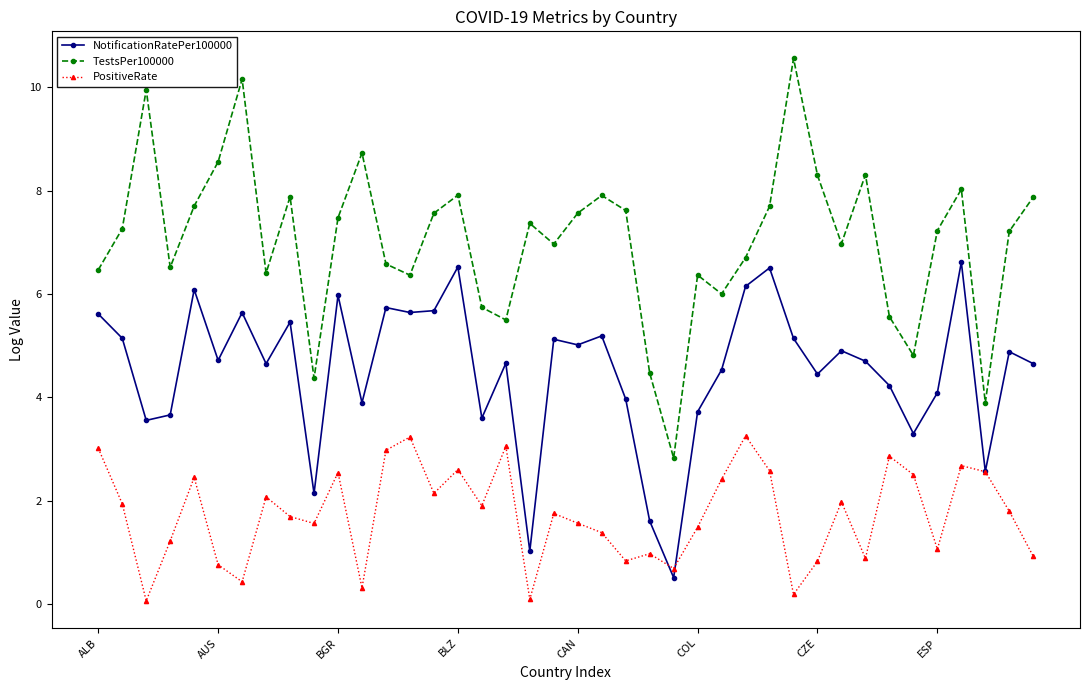

True or false: PositiveRate and TestsPer100000 cross at least once.

False